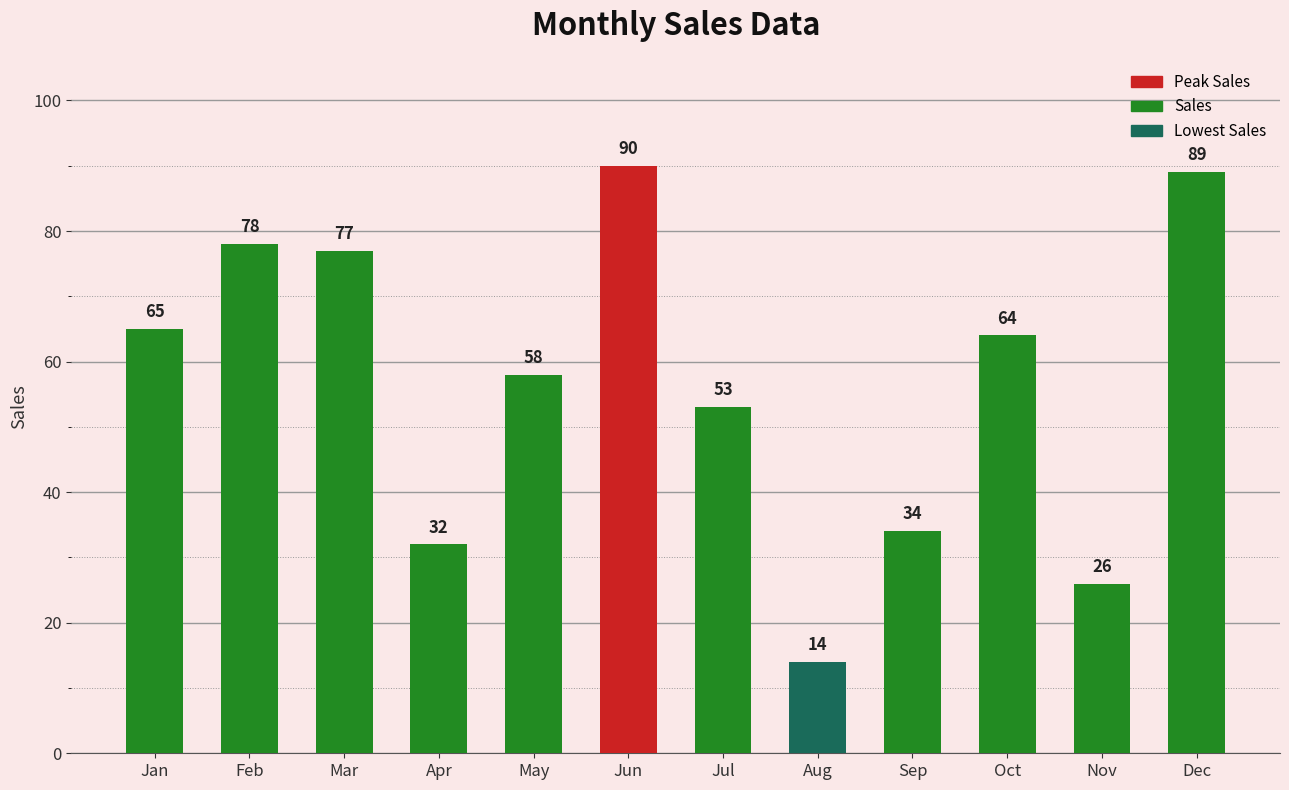

How many categories are shown in the chart?

12